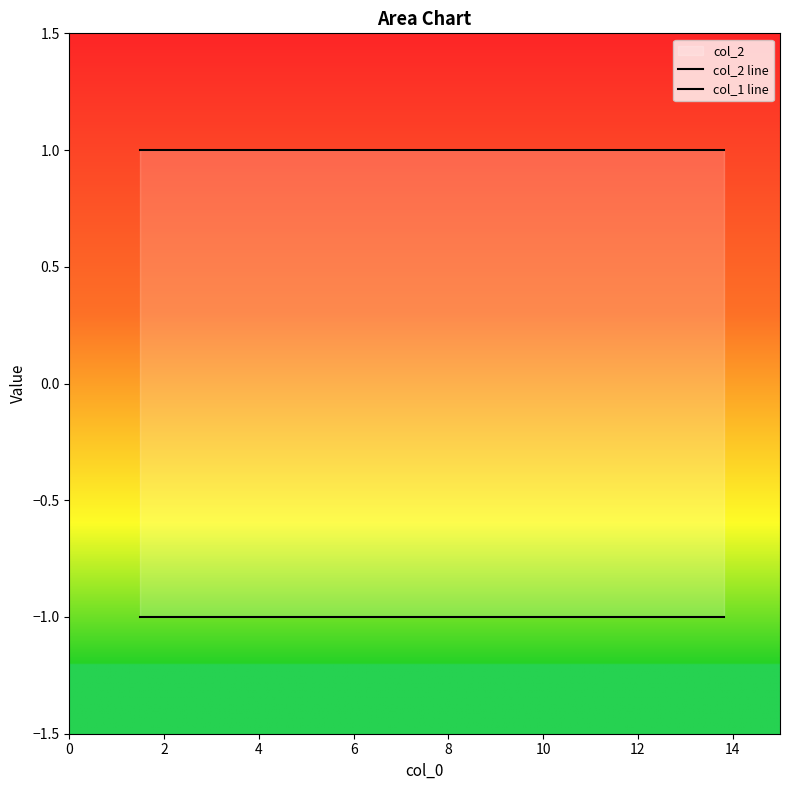

What is the minimum value for col_2 line?

1